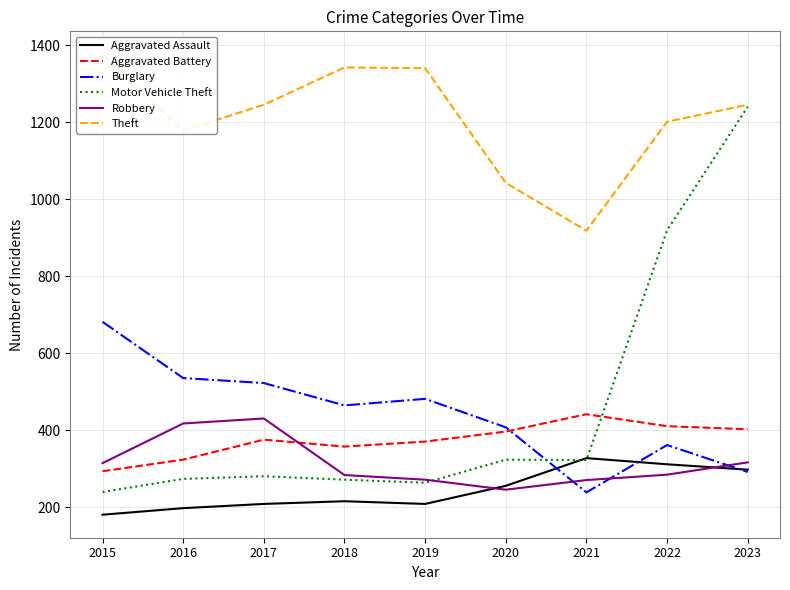

The Motor Vehicle Theft series shows 274 at 2016. True or false?

True